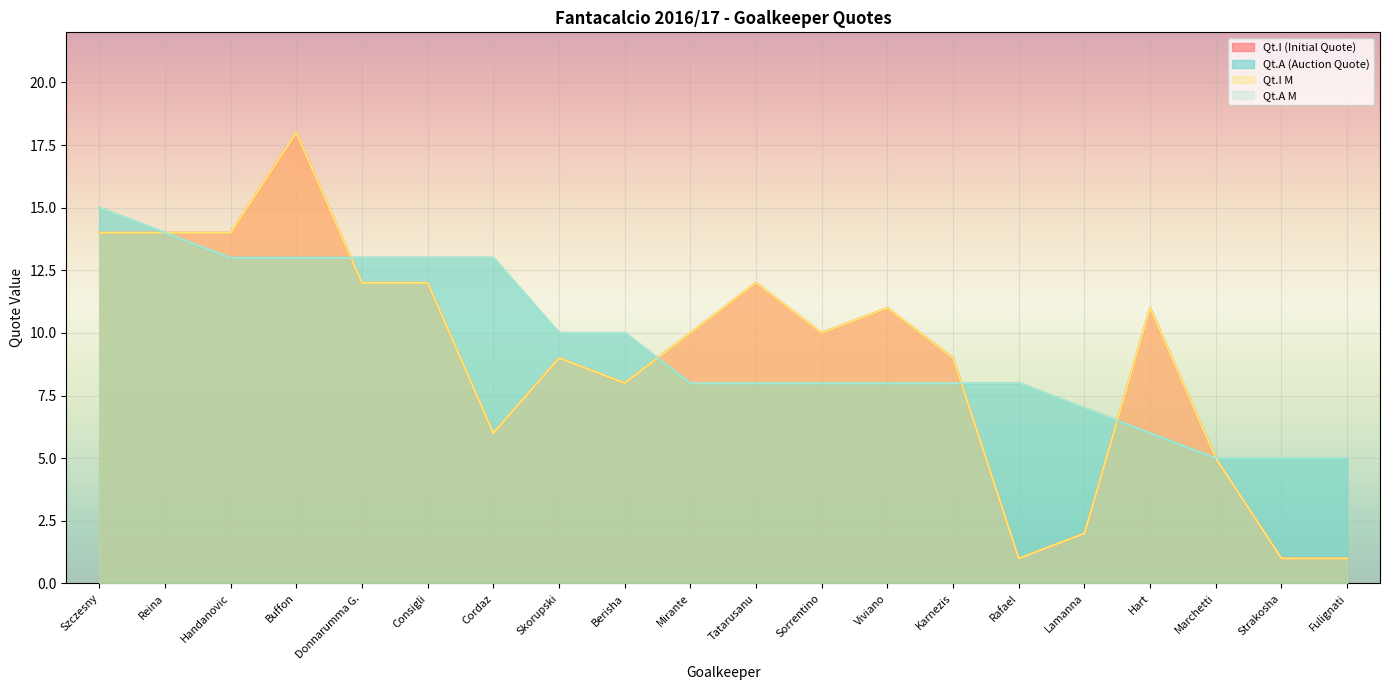

The Qt.I (Initial Quote) series shows 24 at Reina. True or false?

False